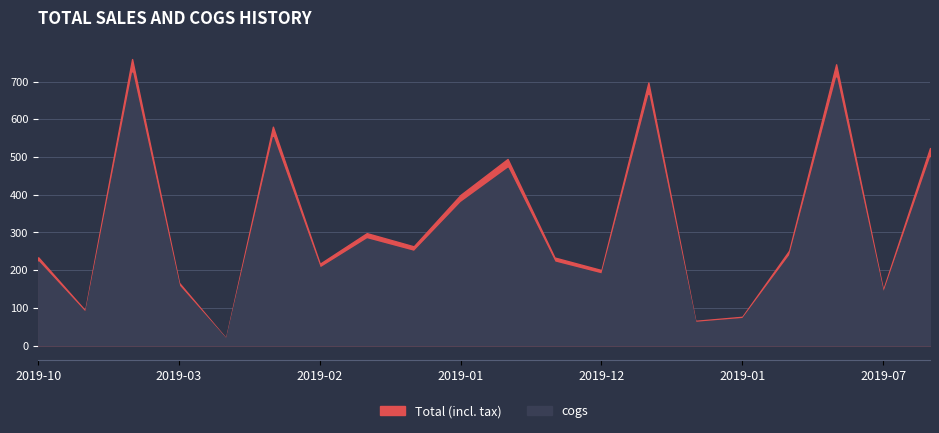

What is the label of the 4th point from the left?

2019-03